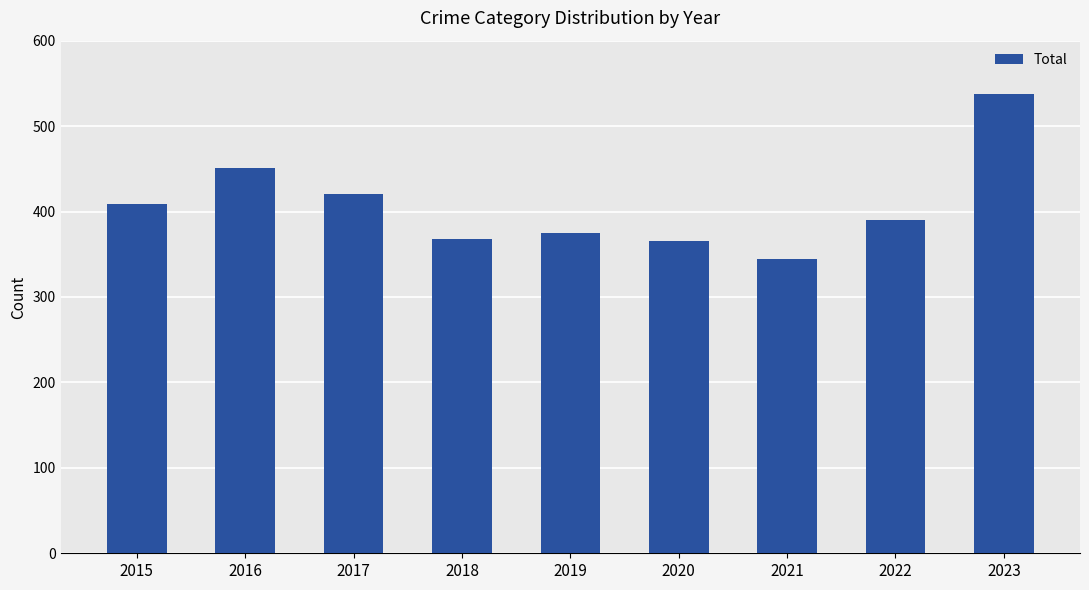

Where is the data nearest to the value 441?

2016